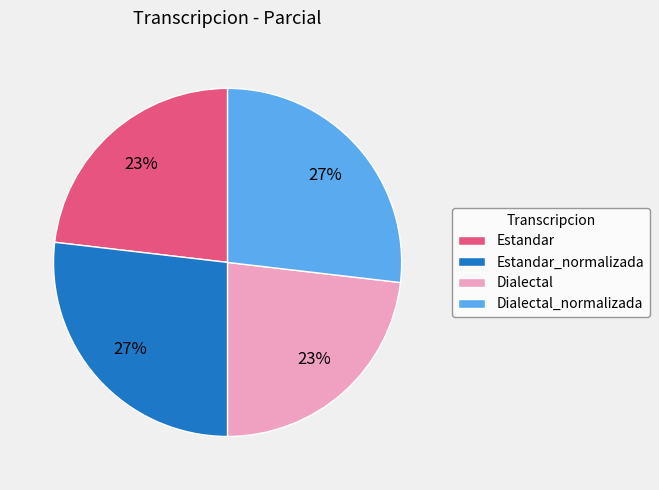

Does Estandar represent more than half of the total?

No